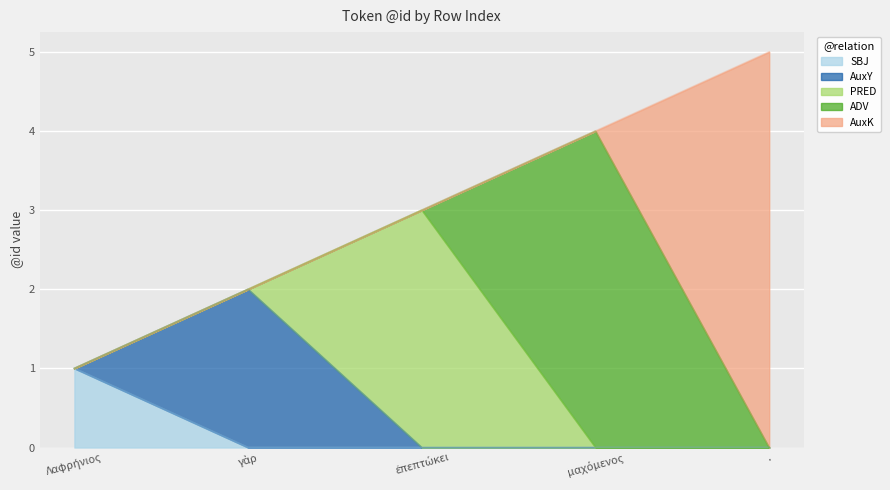

Reading left to right, list all the values displayed in this chart.

0=1	1=2	2=3	3=4	4=5